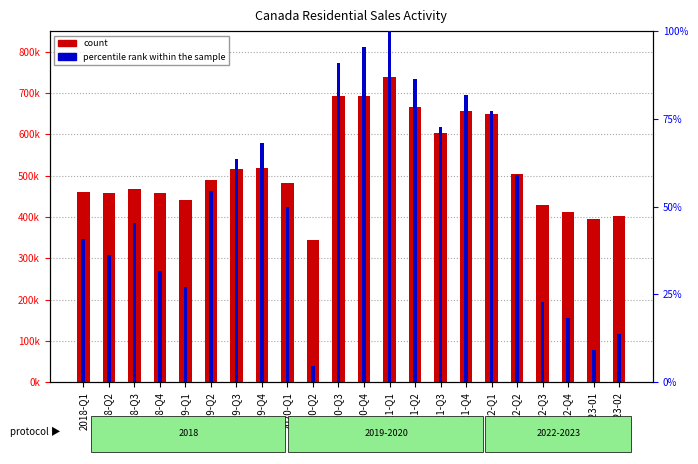

Which series changed the most between 2020-Q4 and 2021-Q2?

count